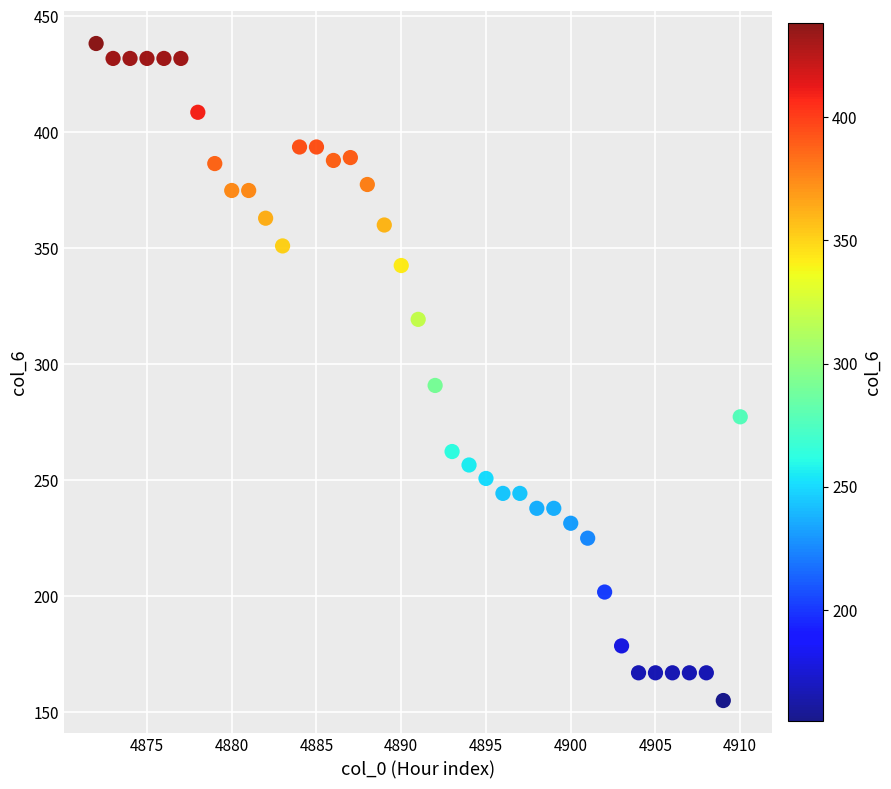

What is the range of Y values (max minus min)?

283.4